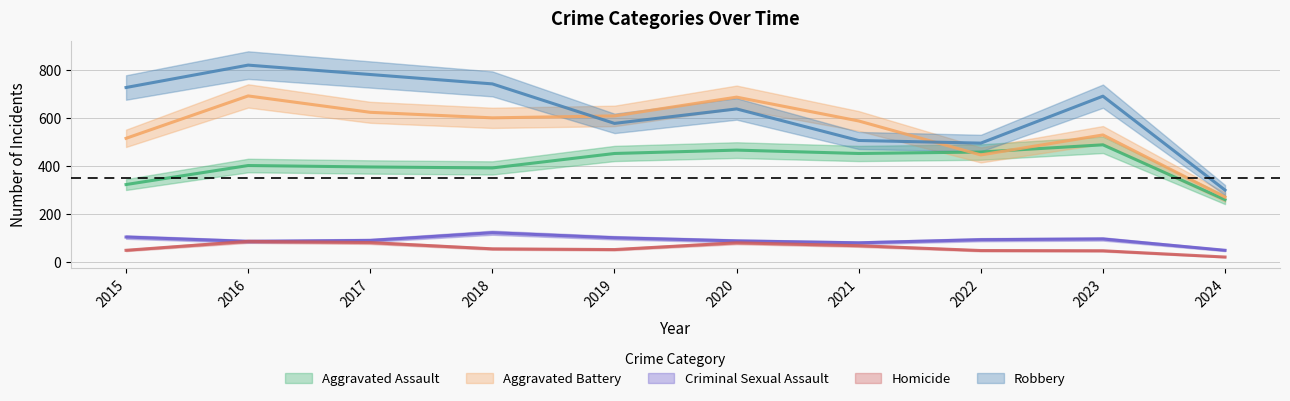

Which category has the highest value in the Homicide series?

2016